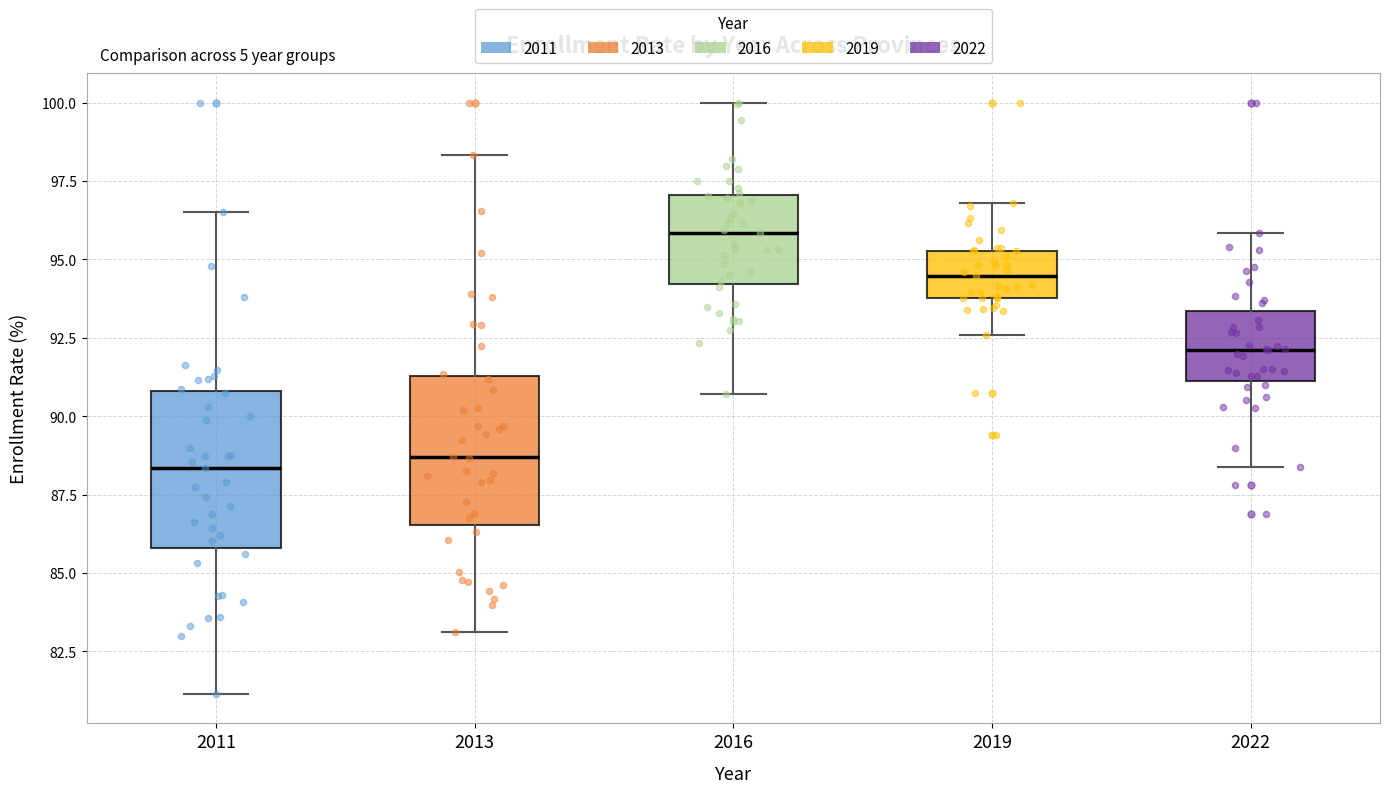

Where is the upper edge of the box at x = 2016 on the y-axis? The values are not printed on the chart, so give them approximately, as read against the axis.

97.0